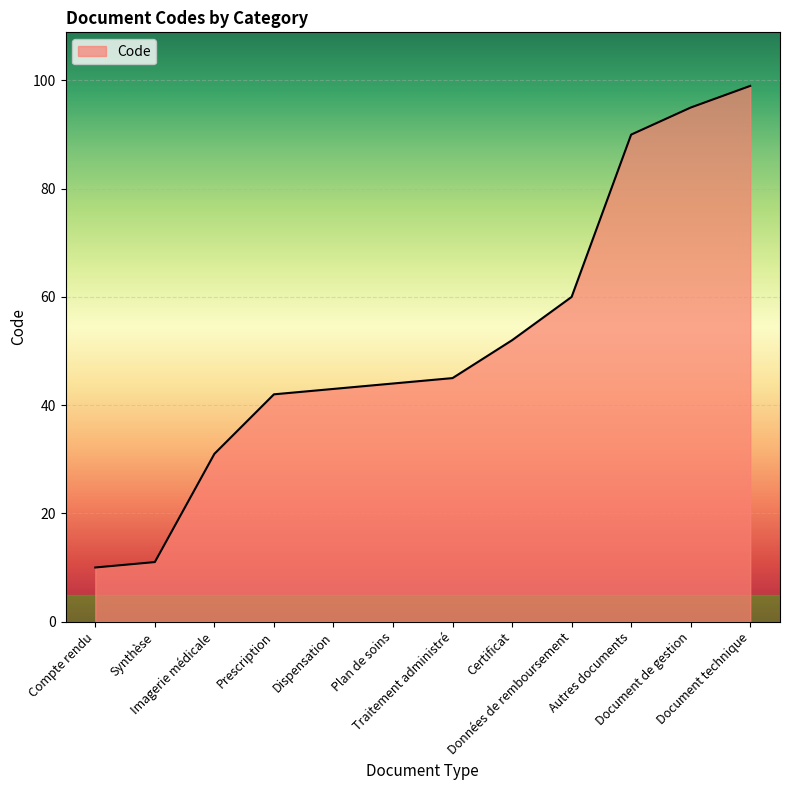

Approximately how many times larger is the value at Plan de soins compared to Autres documents?

0.5